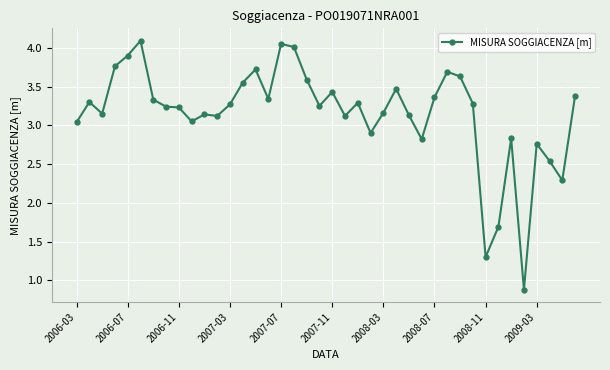

What is the smallest value displayed?

0.9